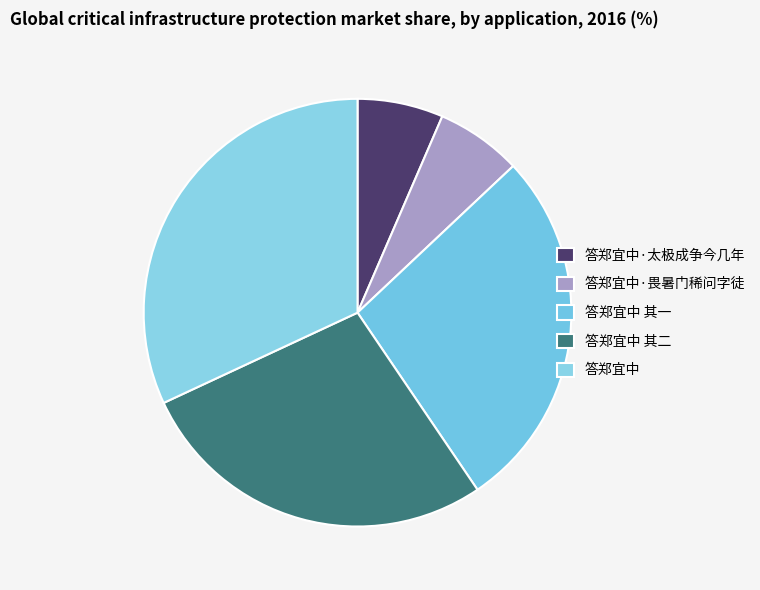

True or false: 答郑宜中 其一 accounts for 35% of the total.

False